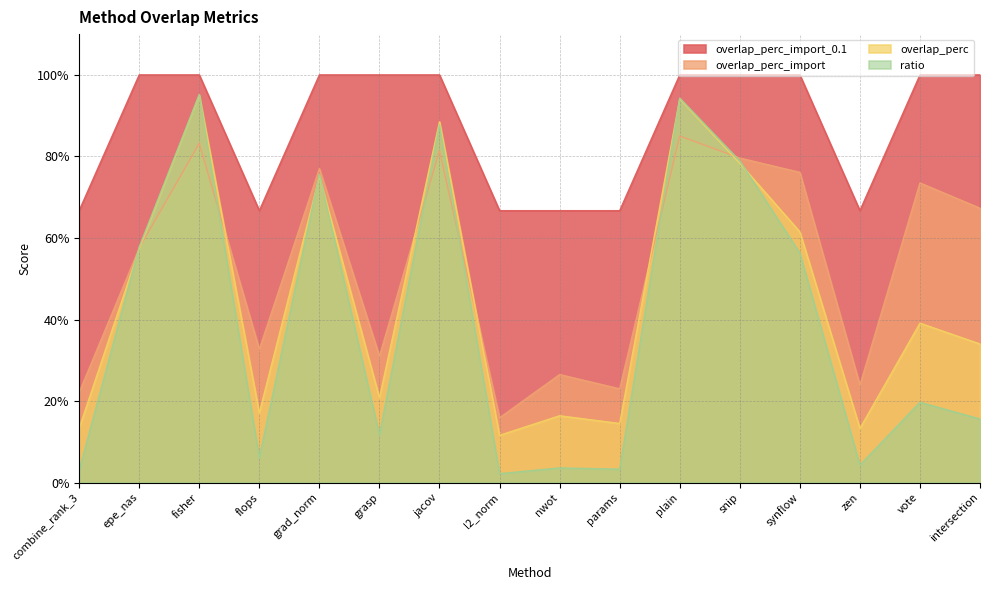

The value of overlap_perc at flops is 0.3. True or false?

False